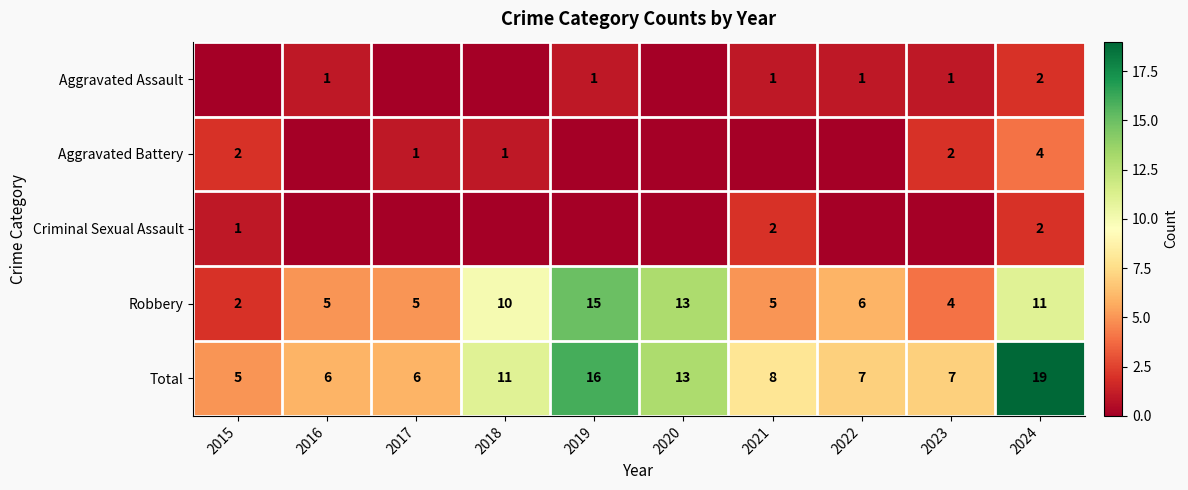

At which label is Total closest to 12?

2018